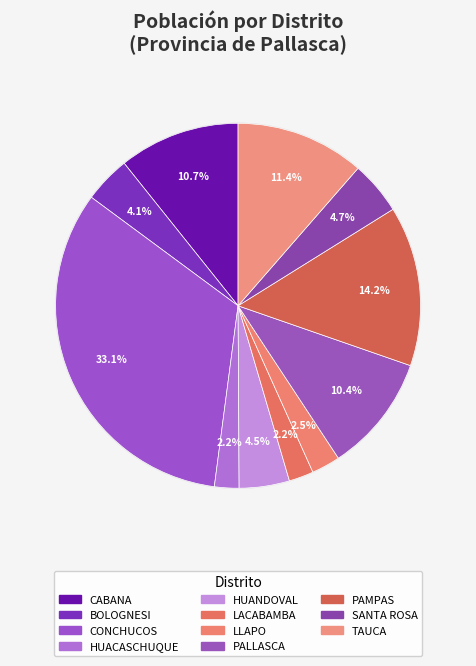

To the nearest percent, what percentage of the pie is CONCHUCOS?

33%